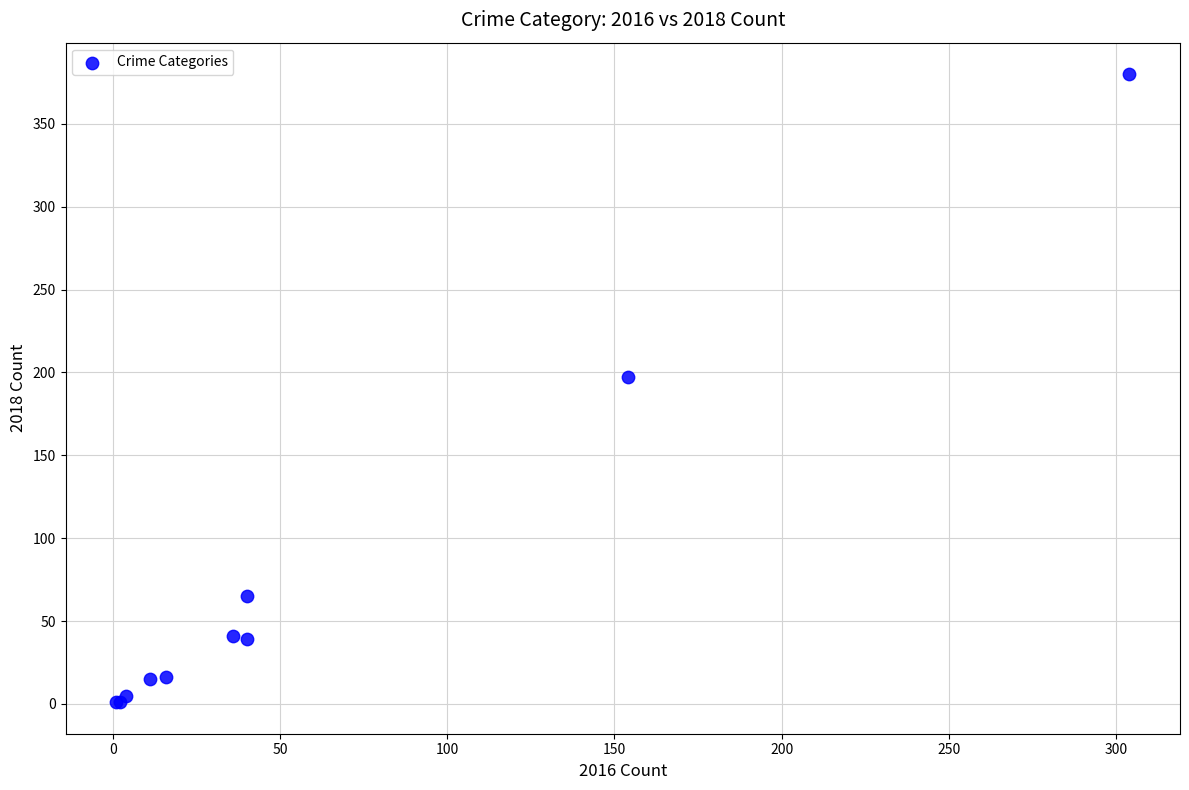

What Y value in the scatter plot is closest to 190?

197